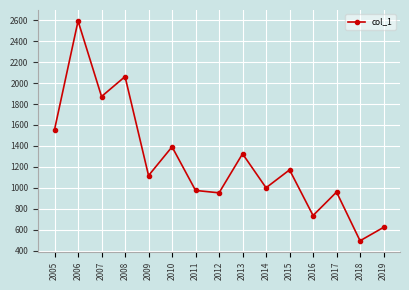

What is the value of the 3rd point from the left?

1871.7